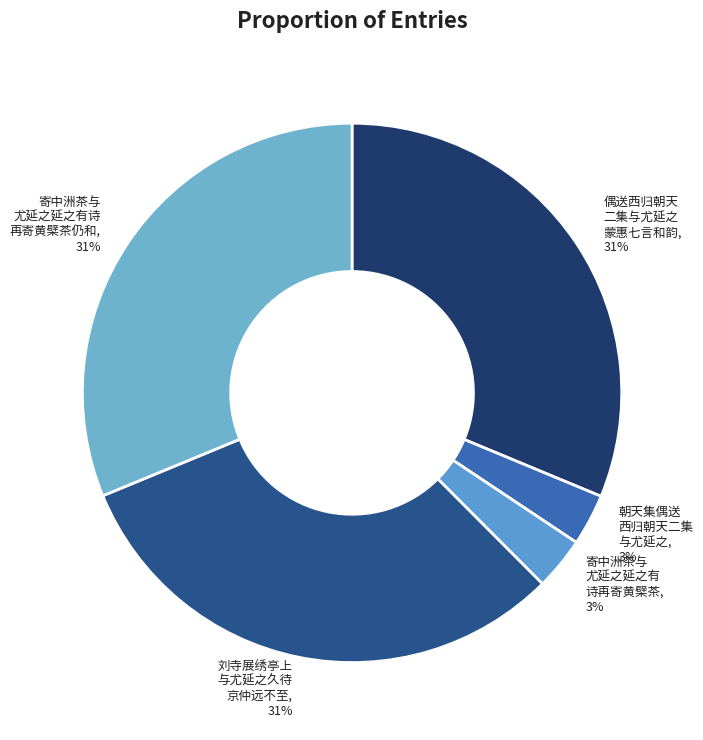

Between 刘寺展绣亭上 与尤延之久待 京仲远不至 and 寄中洲茶与 尤延之延之有 诗再寄黄檗茶, which is larger?

刘寺展绣亭上 与尤延之久待 京仲远不至